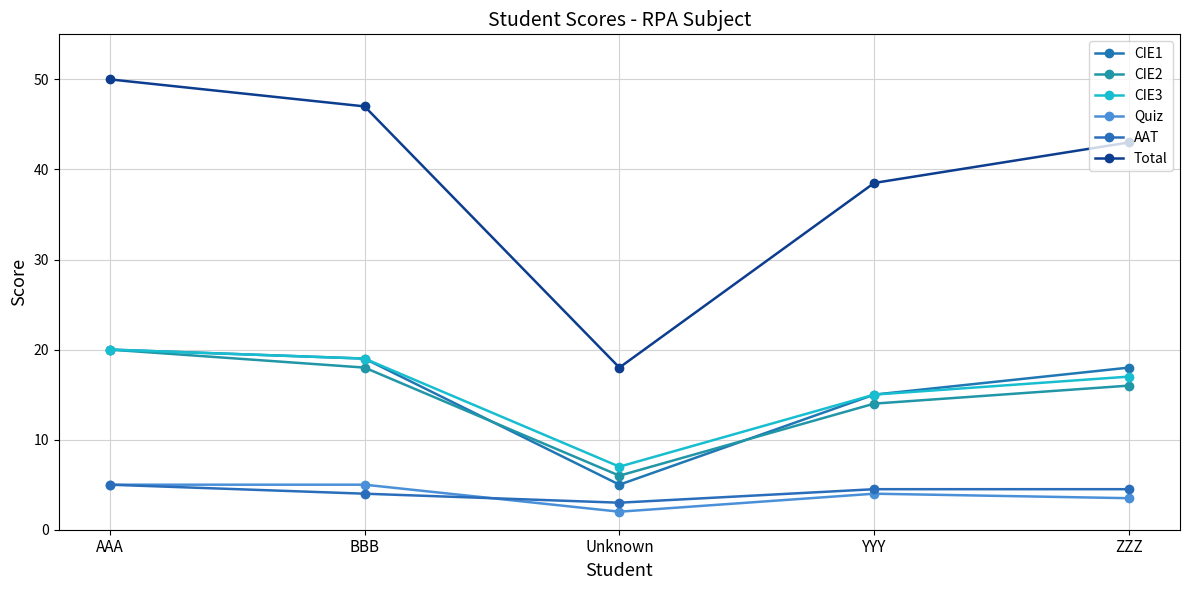

The Quiz series shows 1.3 at AAA. True or false?

False